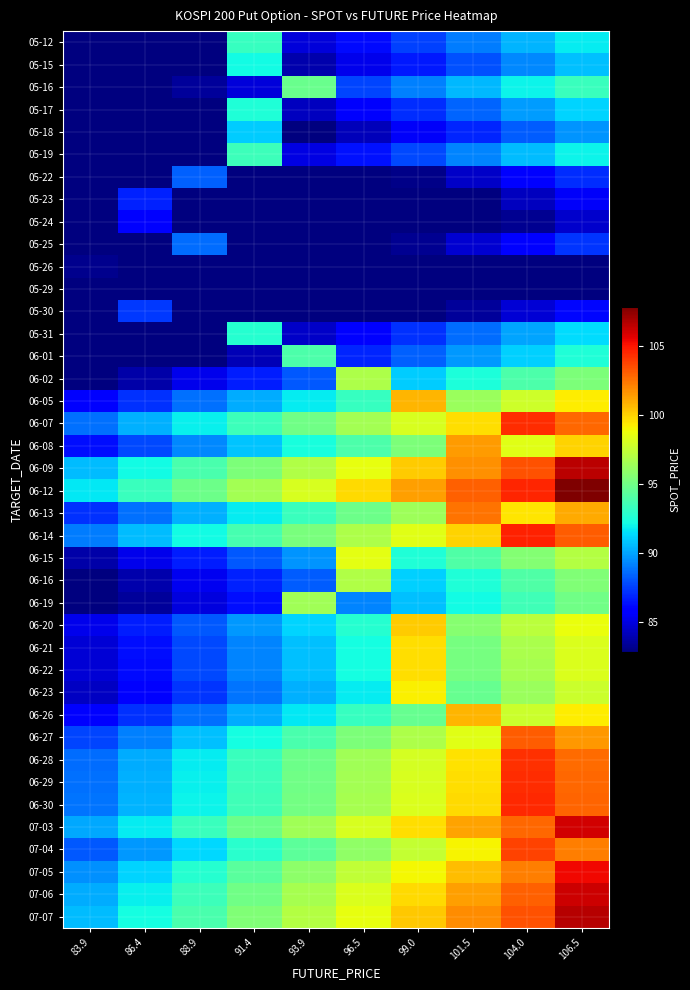

Reading right to left, extract all data points from this chart.

05-12: 106.5=91.8	104.0=90.4	101.5=89.0	99.0=87.6	96.5=86.2	93.9=84.8	91.4=93.2	88.9=82.0	86.4=80.6	83.9=79.2
05-15: 106.5=90.7	104.0=89.3	101.5=87.9	99.0=86.6	96.5=85.2	93.9=83.8	91.4=92.1	88.9=81.0	86.4=79.7	83.9=78.3
05-16: 106.5=93.3	104.0=91.9	101.5=90.5	99.0=89.1	96.5=87.7	93.9=94.8	91.4=84.8	88.9=83.4	86.4=82.0	83.9=80.5
05-17: 106.5=91.2	104.0=89.8	101.5=88.4	99.0=87.0	96.5=85.6	93.9=84.2	91.4=92.5	88.9=81.4	86.4=80.1	83.9=78.7
05-18: 106.5=89.6	104.0=88.2	101.5=86.8	99.0=85.5	96.5=84.1	93.9=82.7	91.4=90.9	88.9=80.0	86.4=78.7	83.9=77.3
05-19: 106.5=92.0	104.0=90.6	101.5=89.2	99.0=87.8	96.5=86.4	93.9=85.0	91.4=93.4	88.9=82.2	86.4=80.8	83.9=79.4
05-22: 106.5=87.0	104.0=85.7	101.5=84.4	99.0=83.0	96.5=81.7	93.9=80.4	91.4=79.1	88.9=88.3	86.4=76.4	83.9=75.1
05-23: 106.5=85.5	104.0=84.2	101.5=82.9	99.0=81.6	96.5=80.3	93.9=79.0	91.4=77.7	88.9=76.4	86.4=86.8	83.9=73.8
05-24: 106.5=84.5	104.0=83.2	101.5=81.9	99.0=80.6	96.5=79.3	93.9=78.1	91.4=76.8	88.9=75.5	86.4=85.8	83.9=72.9
05-25: 106.5=87.2	104.0=85.9	101.5=84.6	99.0=83.3	96.5=81.9	93.9=80.6	91.4=79.3	88.9=88.6	86.4=76.6	83.9=75.3
05-26: 106.5=81.9	104.0=80.6	101.5=79.4	99.0=78.1	96.5=76.9	93.9=75.6	91.4=74.4	88.9=73.1	86.4=71.9	83.9=83.1
05-29: 106.5=81.5	104.0=80.3	101.5=79.1	99.0=77.8	96.5=76.6	93.9=75.3	91.4=74.1	88.9=72.9	86.4=71.6	83.9=82.8
05-30: 106.5=86.0	104.0=84.7	101.5=83.4	99.0=82.1	96.5=80.8	93.9=79.5	91.4=78.2	88.9=76.9	86.4=87.3	83.9=74.2
05-31: 106.5=91.3	104.0=90.0	101.5=88.6	99.0=87.2	96.5=85.8	93.9=84.4	91.4=92.7	88.9=81.6	86.4=80.2	83.9=78.8
06-01: 106.5=92.5	104.0=91.1	101.5=89.7	99.0=88.3	96.5=86.9	93.9=93.9	91.4=84.0	88.9=82.6	86.4=81.2	83.9=79.8
06-02: 106.5=95.4	104.0=93.9	101.5=92.5	99.0=91.0	96.5=96.8	93.9=88.1	91.4=86.6	88.9=85.2	86.4=83.7	83.9=82.3
06-05: 106.5=99.3	104.0=97.8	101.5=96.2	99.0=100.8	96.5=93.2	93.9=91.7	91.4=90.2	88.9=88.7	86.4=87.2	83.9=85.7
06-07: 106.5=102.8	104.0=104.3	101.5=99.6	99.0=98.1	96.5=96.5	93.9=94.9	91.4=93.4	88.9=91.8	86.4=90.2	83.9=88.7
06-08: 106.5=99.9	104.0=98.4	101.5=101.5	99.0=95.4	96.5=93.8	93.9=92.3	91.4=90.8	88.9=89.3	86.4=87.8	83.9=86.2
06-09: 106.5=106.5	104.0=103.3	101.5=101.7	99.0=100.1	96.5=98.5	93.9=97.0	91.4=95.4	88.9=93.8	86.4=92.2	83.9=90.6
06-12: 106.5=107.8	104.0=104.6	101.5=103.0	99.0=101.4	96.5=99.7	93.9=98.1	91.4=96.5	88.9=94.9	86.4=93.3	83.9=91.6
06-13: 106.5=101.0	104.0=99.5	101.5=102.5	99.0=96.4	96.5=94.8	93.9=93.3	91.4=91.8	88.9=90.2	86.4=88.7	83.9=87.2
06-14: 106.5=103.1	104.0=104.7	101.5=100.0	99.0=98.4	96.5=96.8	93.9=95.2	91.4=93.7	88.9=92.1	86.4=90.5	83.9=89.0
06-15: 106.5=97.0	104.0=95.5	101.5=94.0	99.0=92.6	96.5=98.5	93.9=89.6	91.4=88.1	88.9=86.6	86.4=85.2	83.9=83.7
06-16: 106.5=95.4	104.0=94.0	101.5=92.5	99.0=91.1	96.5=96.9	93.9=88.2	91.4=86.7	88.9=85.3	86.4=83.8	83.9=82.4
06-19: 106.5=95.0	104.0=93.5	101.5=92.1	99.0=90.6	96.5=89.2	93.9=96.4	91.4=86.3	88.9=84.8	86.4=83.4	83.9=82.0
06-20: 106.5=98.7	104.0=97.2	101.5=95.7	99.0=100.2	96.5=92.7	93.9=91.2	91.4=89.7	88.9=88.2	86.4=86.7	83.9=85.2
06-21: 106.5=98.2	104.0=96.7	101.5=95.2	99.0=99.7	96.5=92.2	93.9=90.7	91.4=89.2	88.9=87.7	86.4=86.2	83.9=84.7
06-22: 106.5=98.2	104.0=96.7	101.5=95.2	99.0=99.7	96.5=92.2	93.9=90.7	91.4=89.2	88.9=87.7	86.4=86.2	83.9=84.7
06-23: 106.5=97.7	104.0=96.2	101.5=94.7	99.0=99.2	96.5=91.7	93.9=90.3	91.4=88.8	88.9=87.3	86.4=85.8	83.9=84.3
06-26: 106.5=99.2	104.0=97.7	101.5=100.8	99.0=94.7	96.5=93.2	93.9=91.7	91.4=90.2	88.9=88.7	86.4=87.1	83.9=85.6
06-27: 106.5=101.5	104.0=103.0	101.5=98.4	99.0=96.9	96.5=95.3	93.9=93.8	91.4=92.2	88.9=90.7	86.4=89.1	83.9=87.6
06-28: 106.5=102.7	104.0=104.2	101.5=99.5	99.0=98.0	96.5=96.4	93.9=94.9	91.4=93.3	88.9=91.7	86.4=90.2	83.9=88.6
06-29: 106.5=102.8	104.0=104.3	101.5=99.6	99.0=98.1	96.5=96.5	93.9=94.9	91.4=93.4	88.9=91.8	86.4=90.2	83.9=88.7
06-30: 106.5=102.9	104.0=104.4	101.5=99.7	99.0=98.2	96.5=96.6	93.9=95.0	91.4=93.5	88.9=91.9	86.4=90.3	83.9=88.8
07-03: 106.5=106.0	104.0=102.8	101.5=101.2	99.0=99.6	96.5=98.1	93.9=96.5	91.4=94.9	88.9=93.3	86.4=91.7	83.9=90.1
07-04: 106.5=102.2	104.0=103.7	101.5=99.1	99.0=97.5	96.5=95.9	93.9=94.4	91.4=92.8	88.9=91.3	86.4=89.7	83.9=88.2
07-05: 106.5=105.3	104.0=102.2	101.5=100.6	99.0=99.0	96.5=97.4	93.9=95.8	91.4=94.3	88.9=92.7	86.4=91.1	83.9=89.5
07-06: 106.5=106.1	104.0=102.9	101.5=101.4	99.0=99.8	96.5=98.2	93.9=96.6	91.4=95.0	88.9=93.4	86.4=91.8	83.9=90.2
07-07: 106.5=106.6	104.0=103.4	101.5=101.8	99.0=100.2	96.5=98.6	93.9=97.0	91.4=95.4	88.9=93.8	86.4=92.2	83.9=90.6